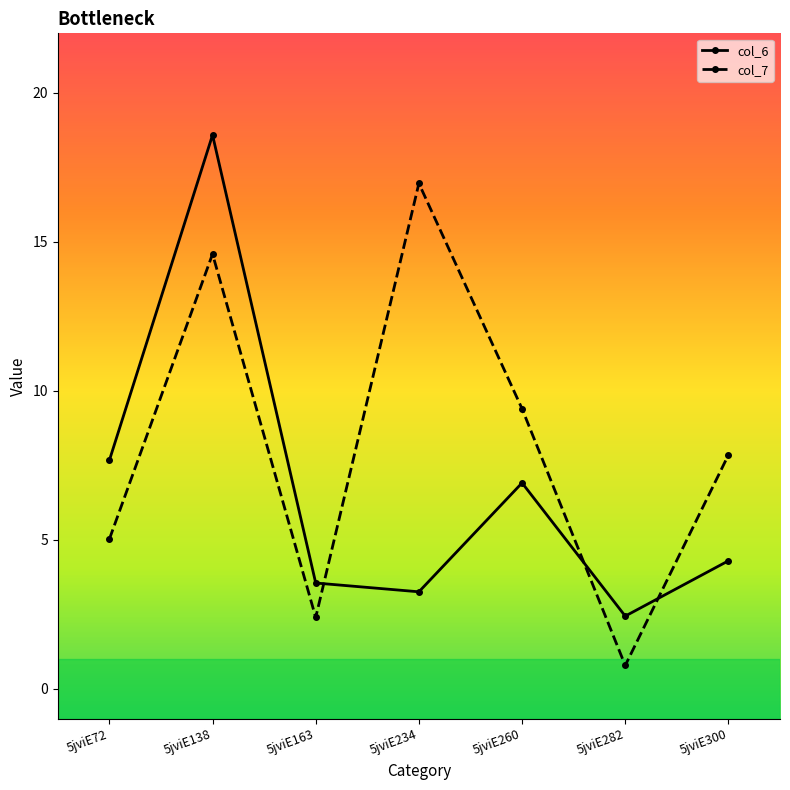

True or false: col_7 and col_6 cross at least once.

True